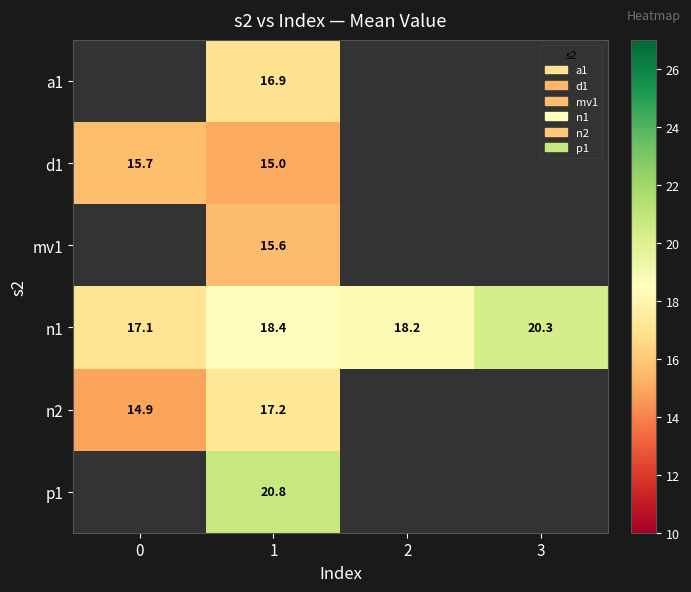

What is the smallest value displayed?

14.9